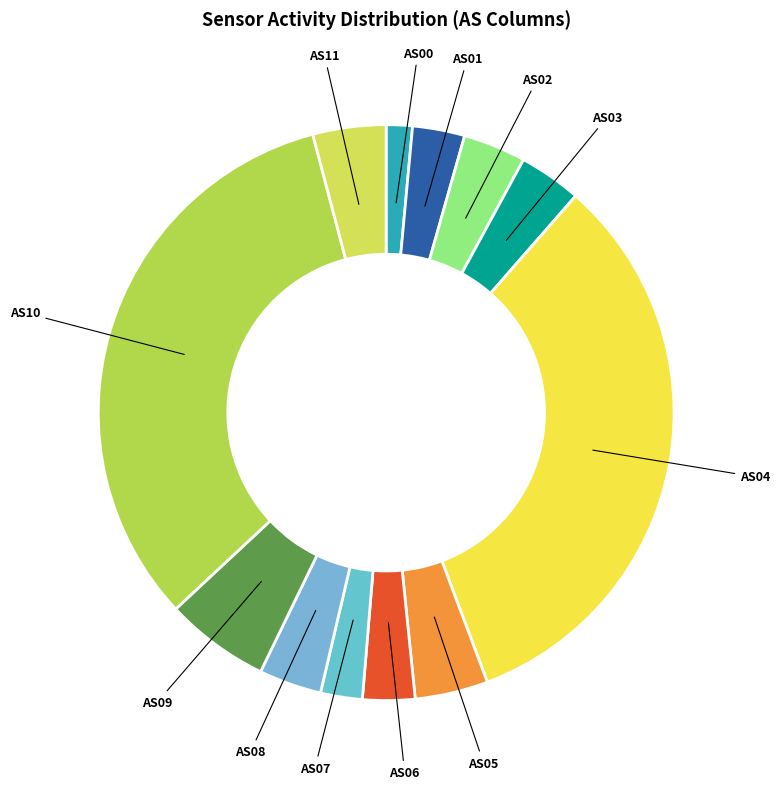

How many slices are in this pie chart?

12